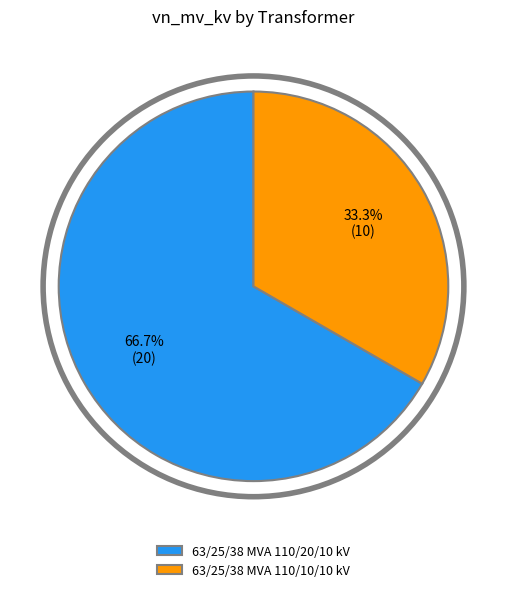

Do 63/25/38 MVA 110/20/10 kV and 63/25/38 MVA 110/10/10 kV together represent more than half of the pie?

Yes